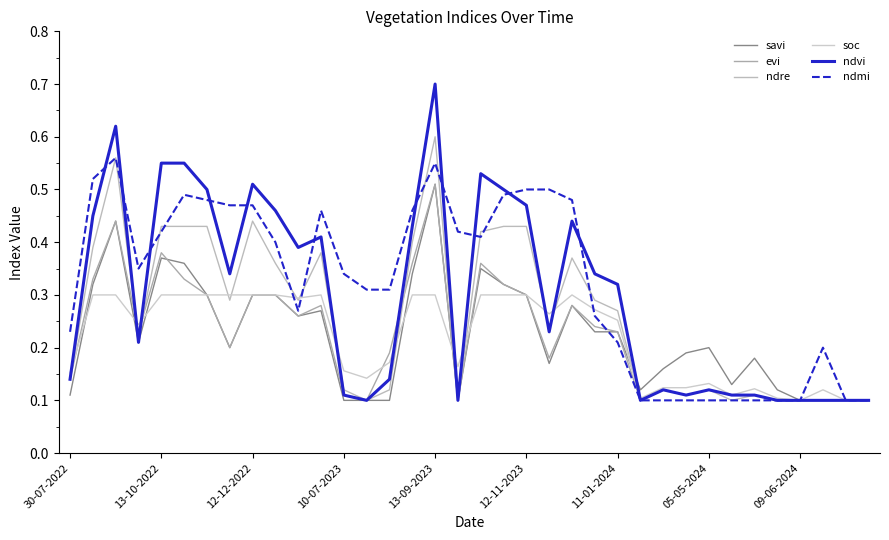

What is the difference between the maximum and second lowest values in the ndvi series?

0.6